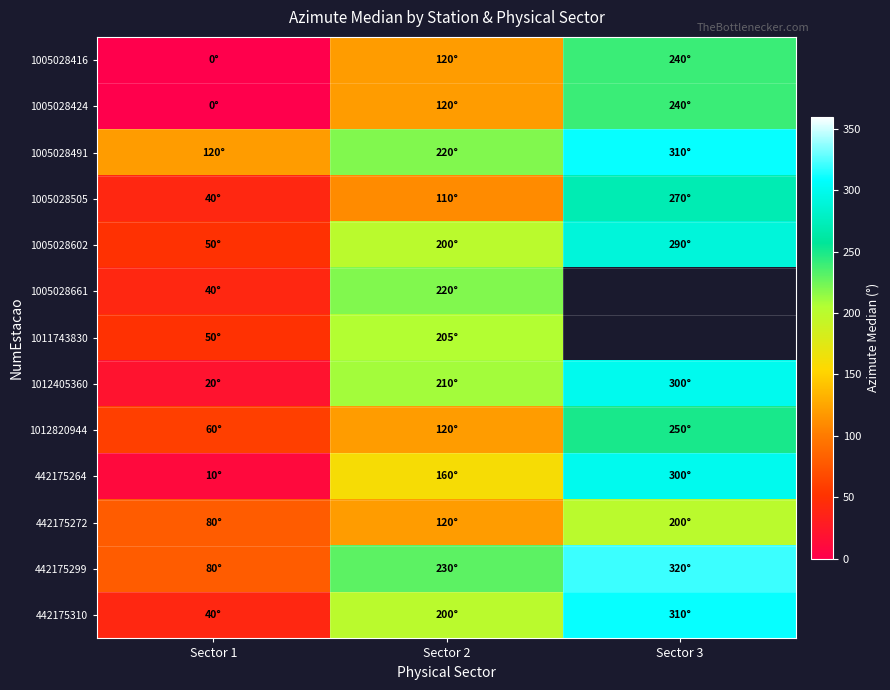

What value does the 1012405360 series have at Sector 3?

300.0